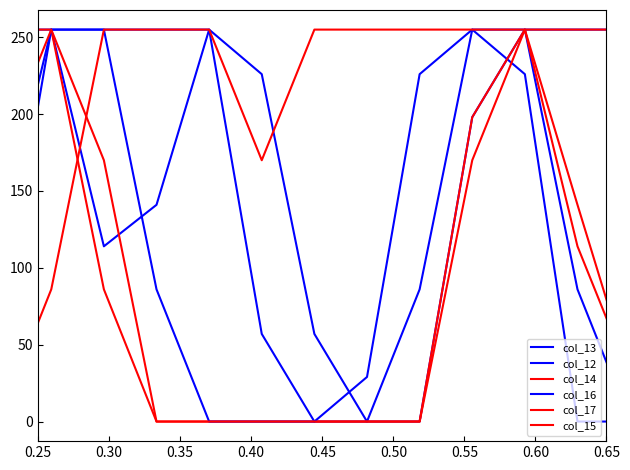

How many categories are shown in the chart?

20